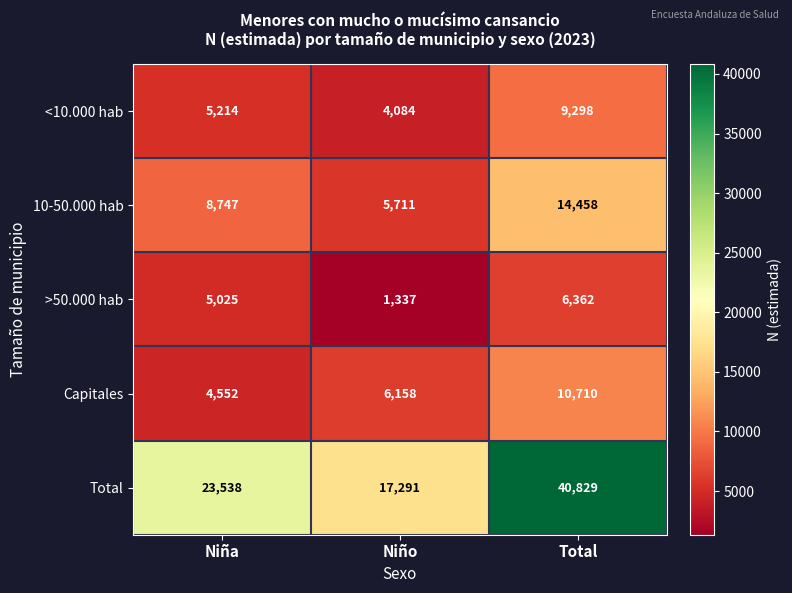

How many data points does each series have?

3